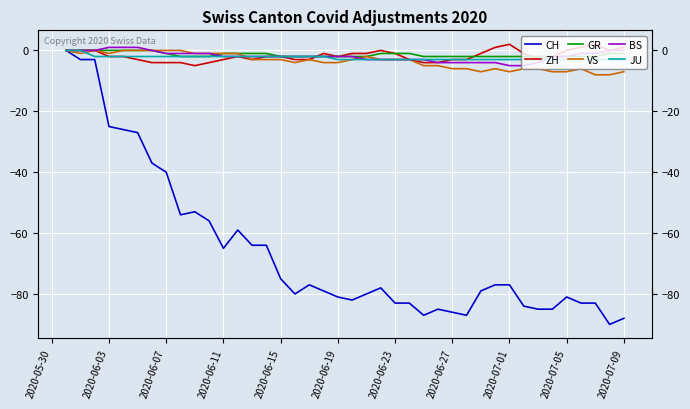

What is the total value across all series at 2020-06-27?

-104